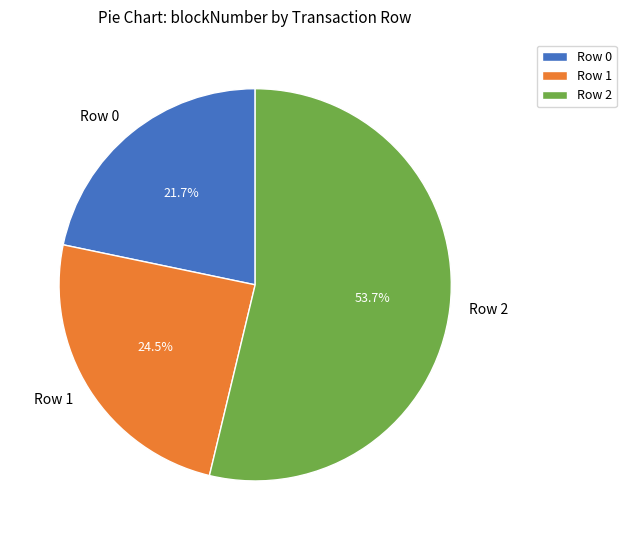

Which category has the smallest portion of the pie?

Row 0